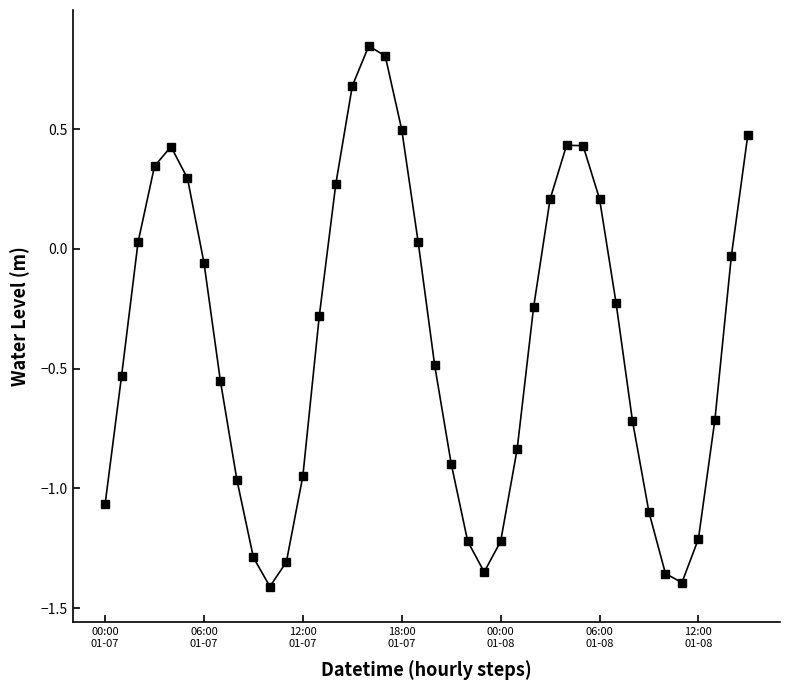

How many lines are shown in the chart?

1